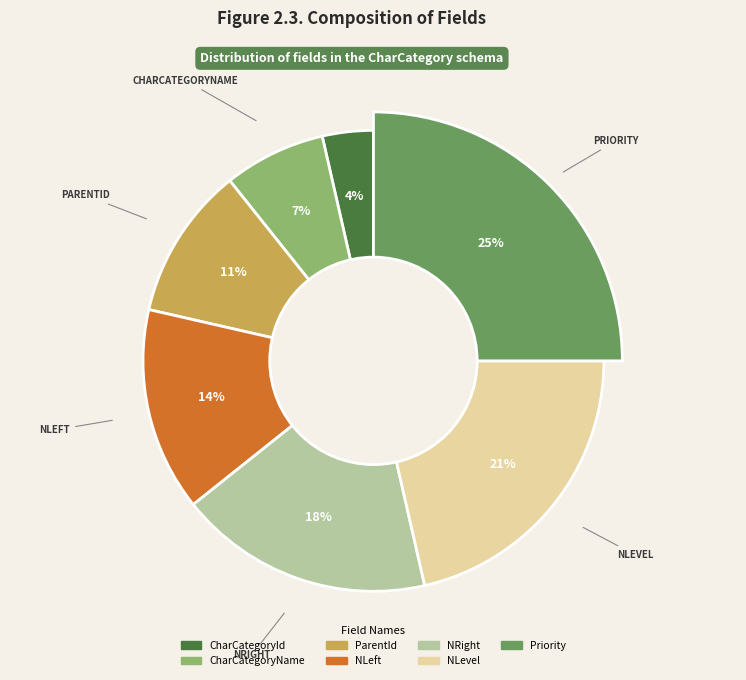

Which slice is the largest?

Priority